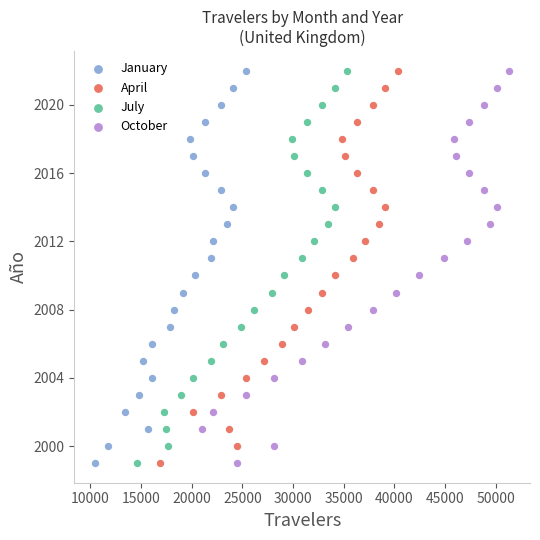

What are all the series names shown in the legend?

January, April, July, October